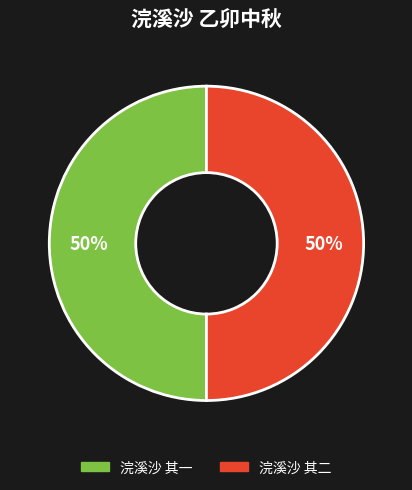

To the nearest percent, what is the combined percentage of 浣溪沙 其二 and 浣溪沙 其一?

100%